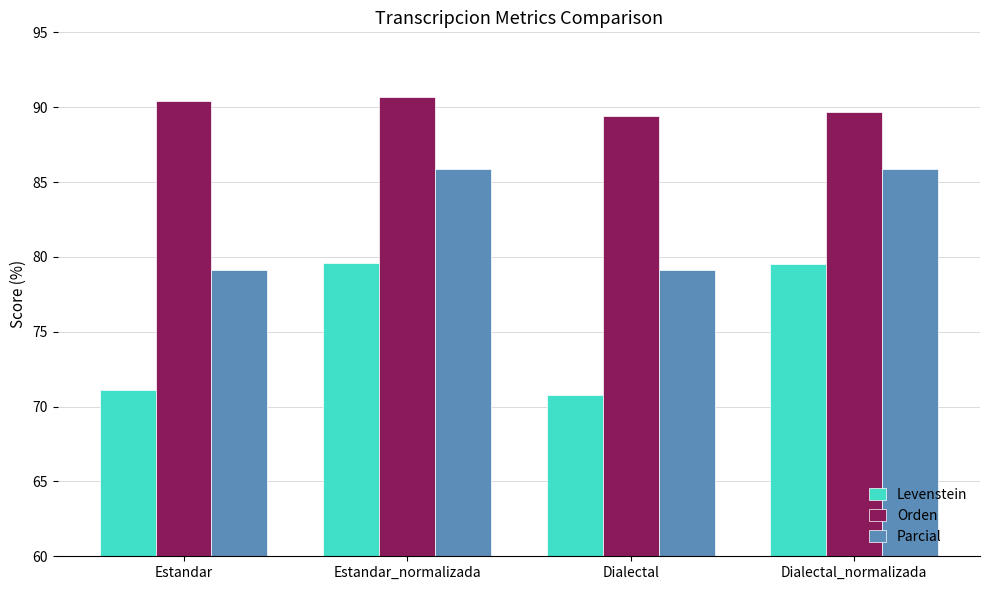

What are all the series names shown in the legend?

Levenstein, Orden, Parcial